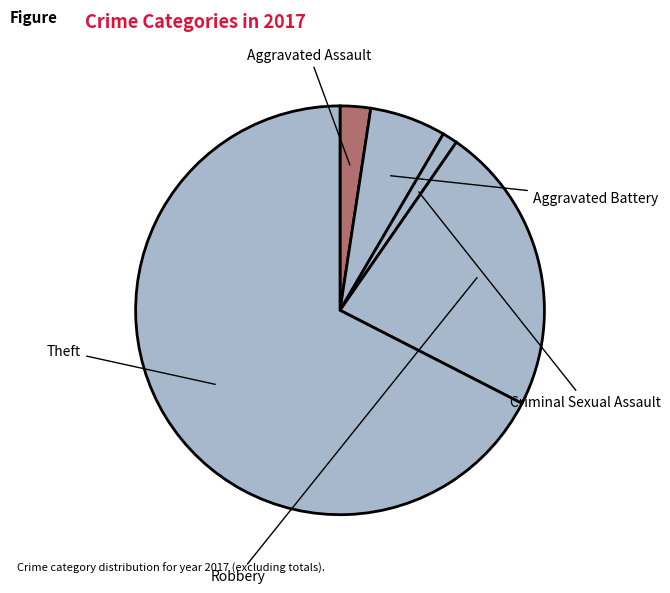

What is the change in value from Aggravated Battery to Robbery?

+14